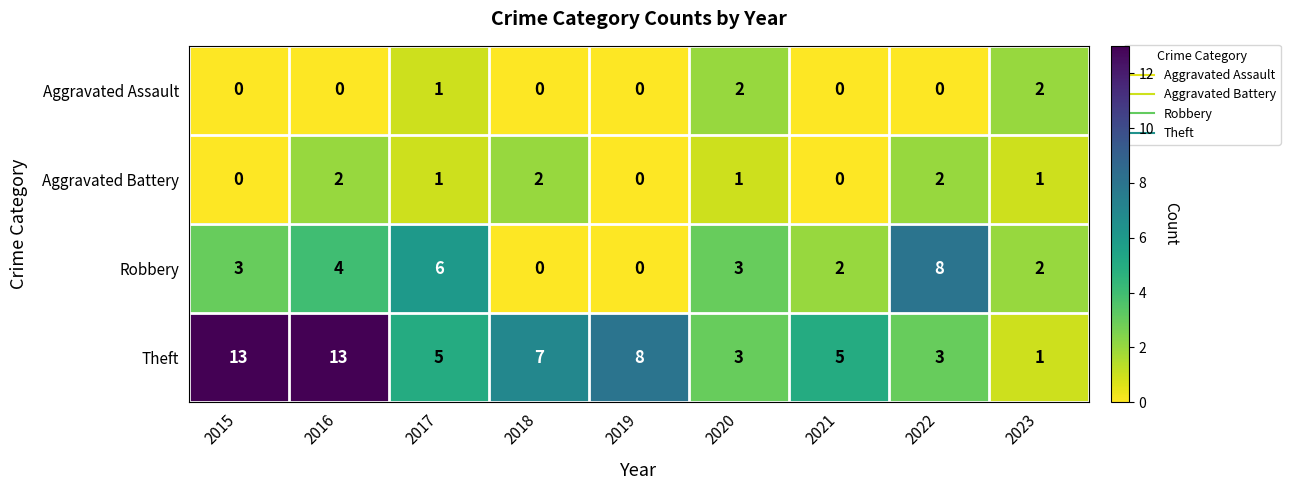

What is the maximum value shown in the chart?

13